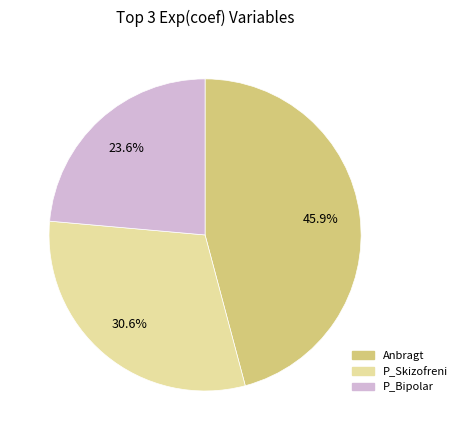

Is there a majority slice in this chart?

No